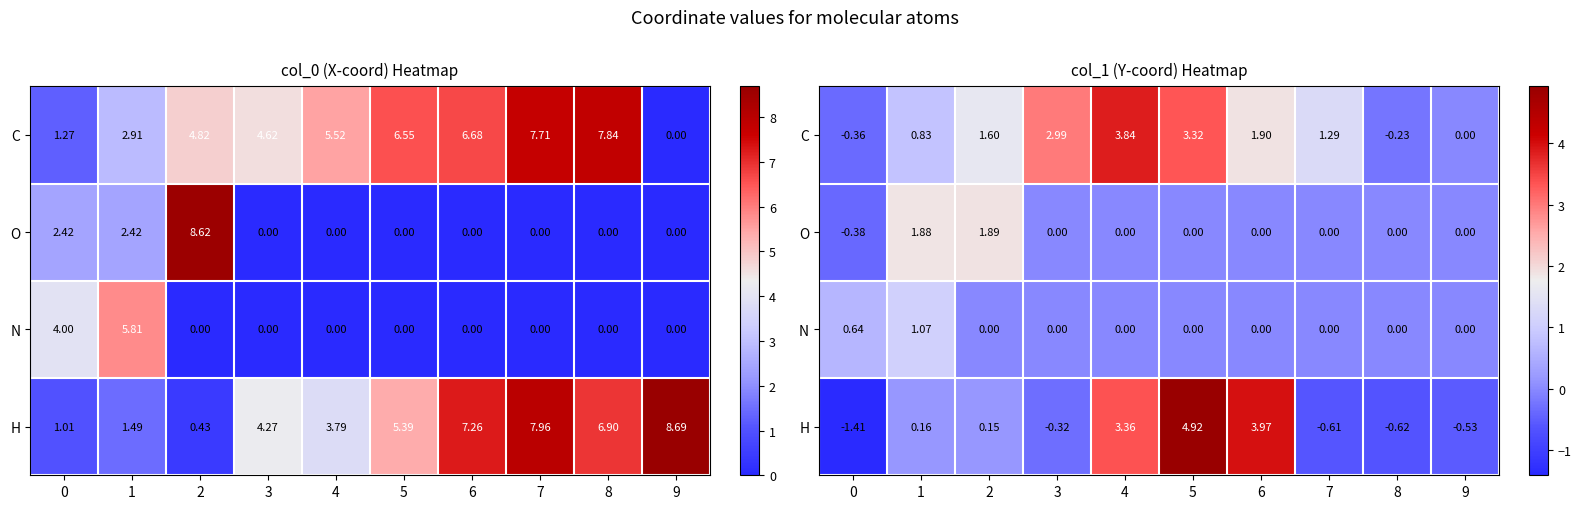

At how many categories does at least one series exceed 3?

3